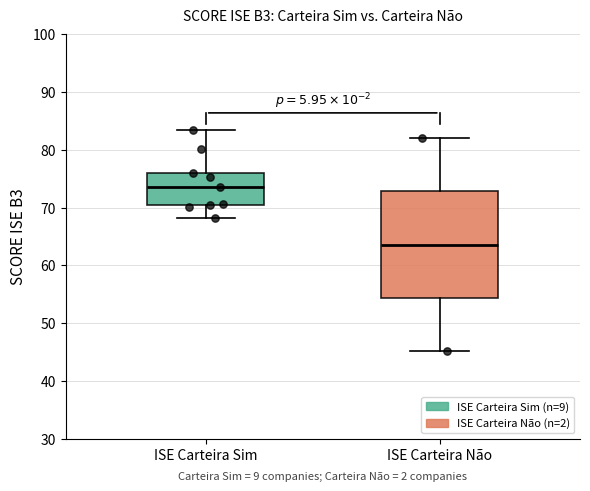

Comparing the boxes themselves (not the whiskers), which one is the tallest?

ISE Carteira Não